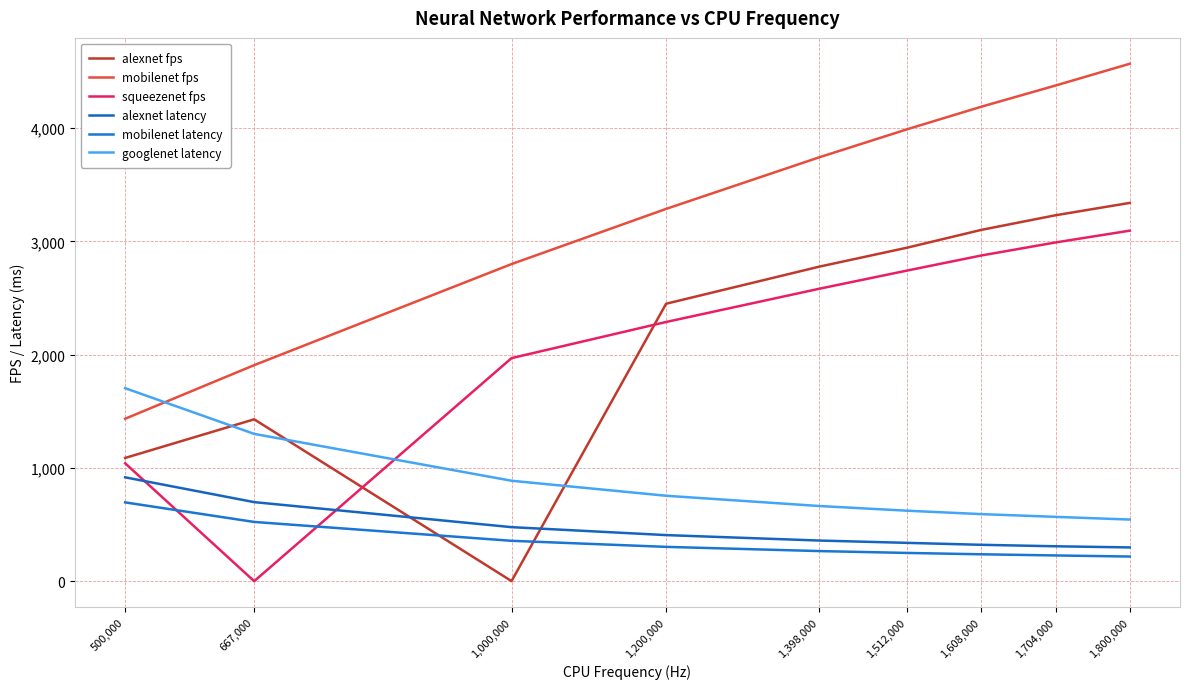

Which series has the largest range (max minus min)?

alexnet fps